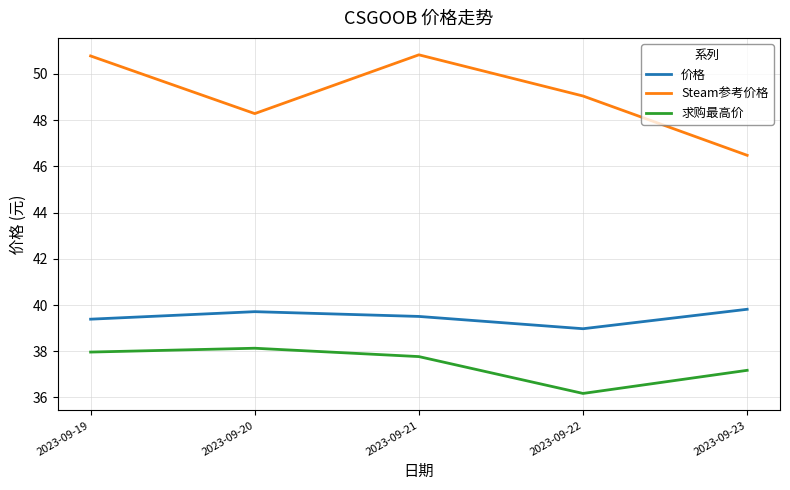

Rank the series at 2023-09-21 from lowest to highest value.

求购最高价, 价格, Steam参考价格